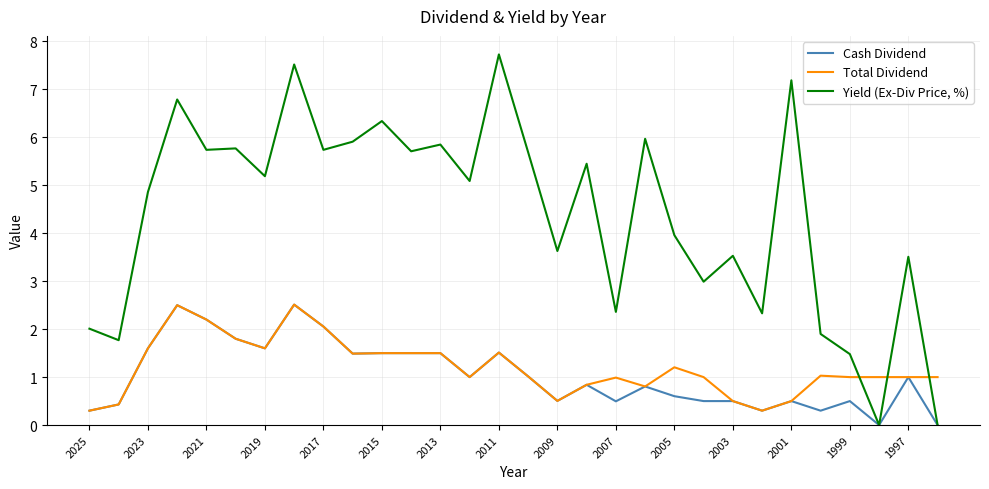

What is the maximum value for Yield (Ex-Div Price, %)?

7.7